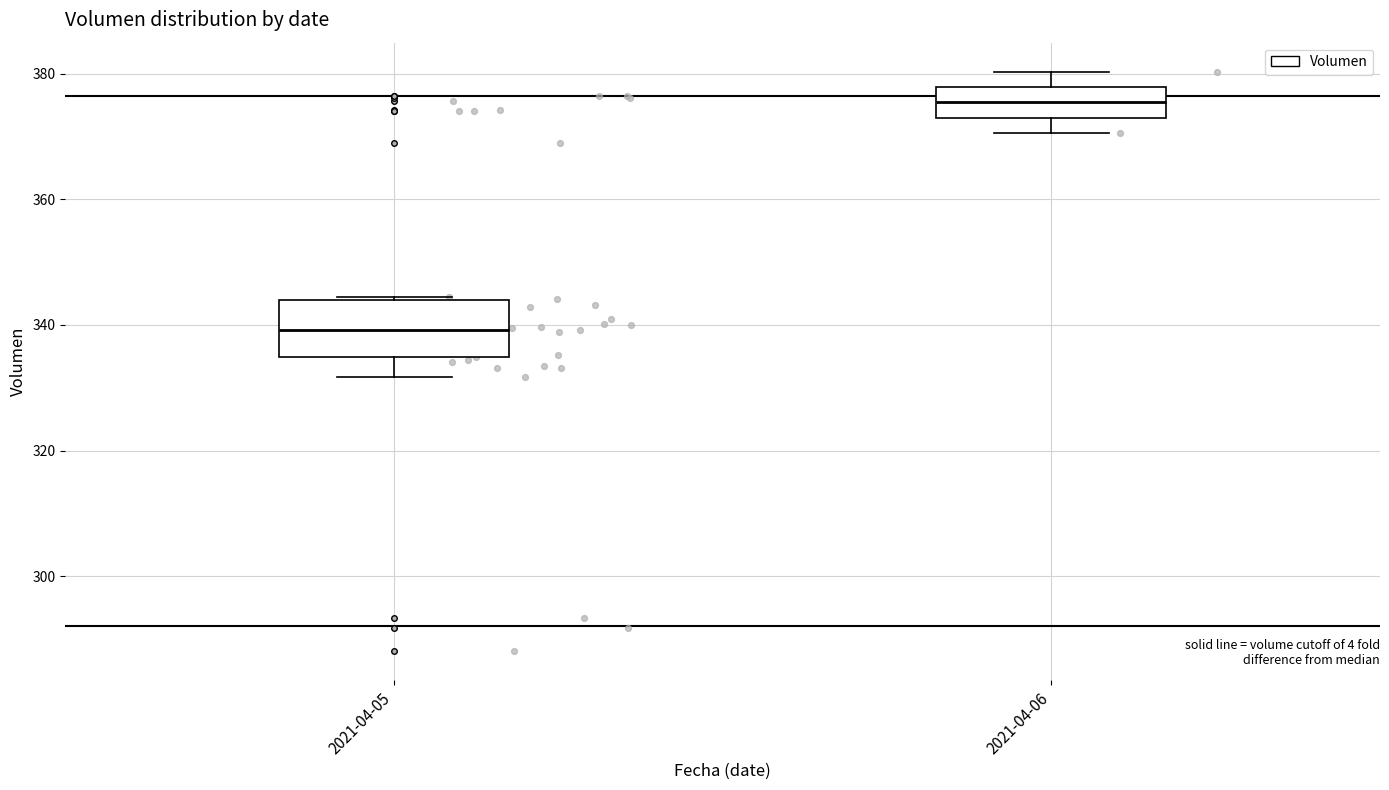

Reading left to right, read every box against the y-axis: the position of its median line, the range the box covers, and the ends of its whiskers. The values are not printed on the chart, so give them approximately, as read against the axis.

2021-04-05: median 340, box 334 to 344, whiskers 332 to 344
2021-04-06: median 376, box 374 to 378, whiskers 370 to 380